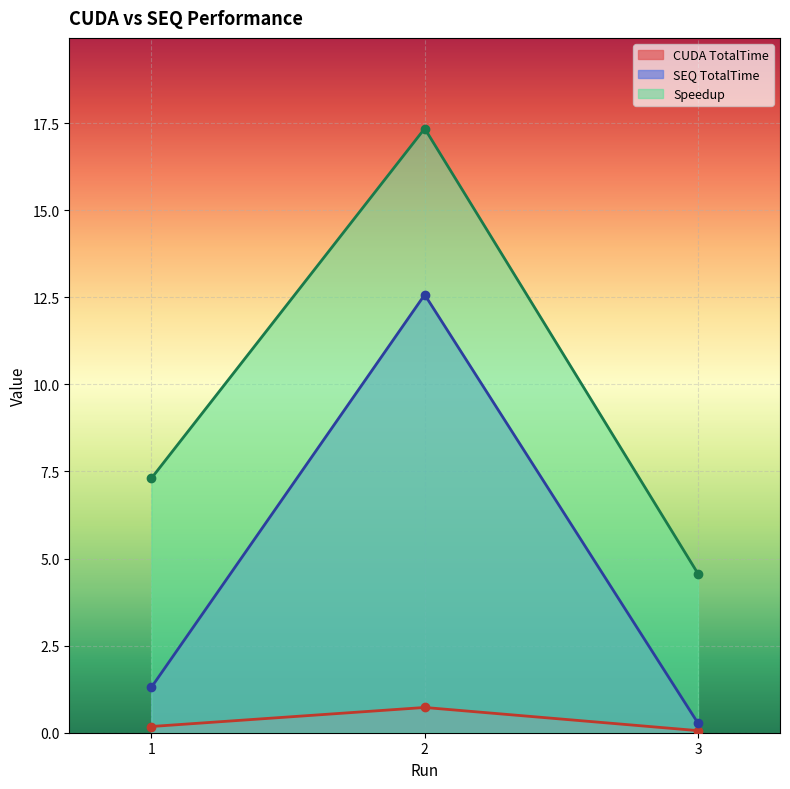

At which category does the chart reach its peak across all series?

2